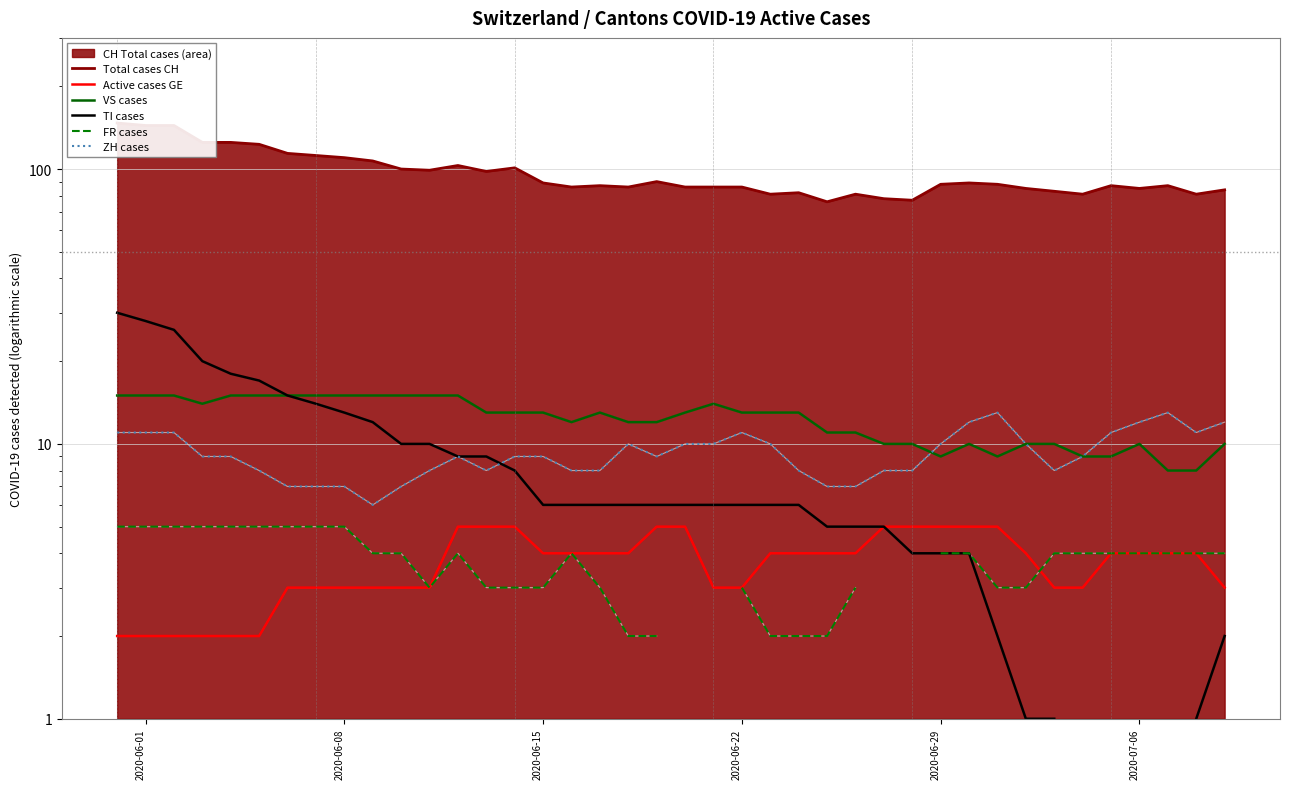

True or false: TI cases has more than 2 interior local peaks.

False